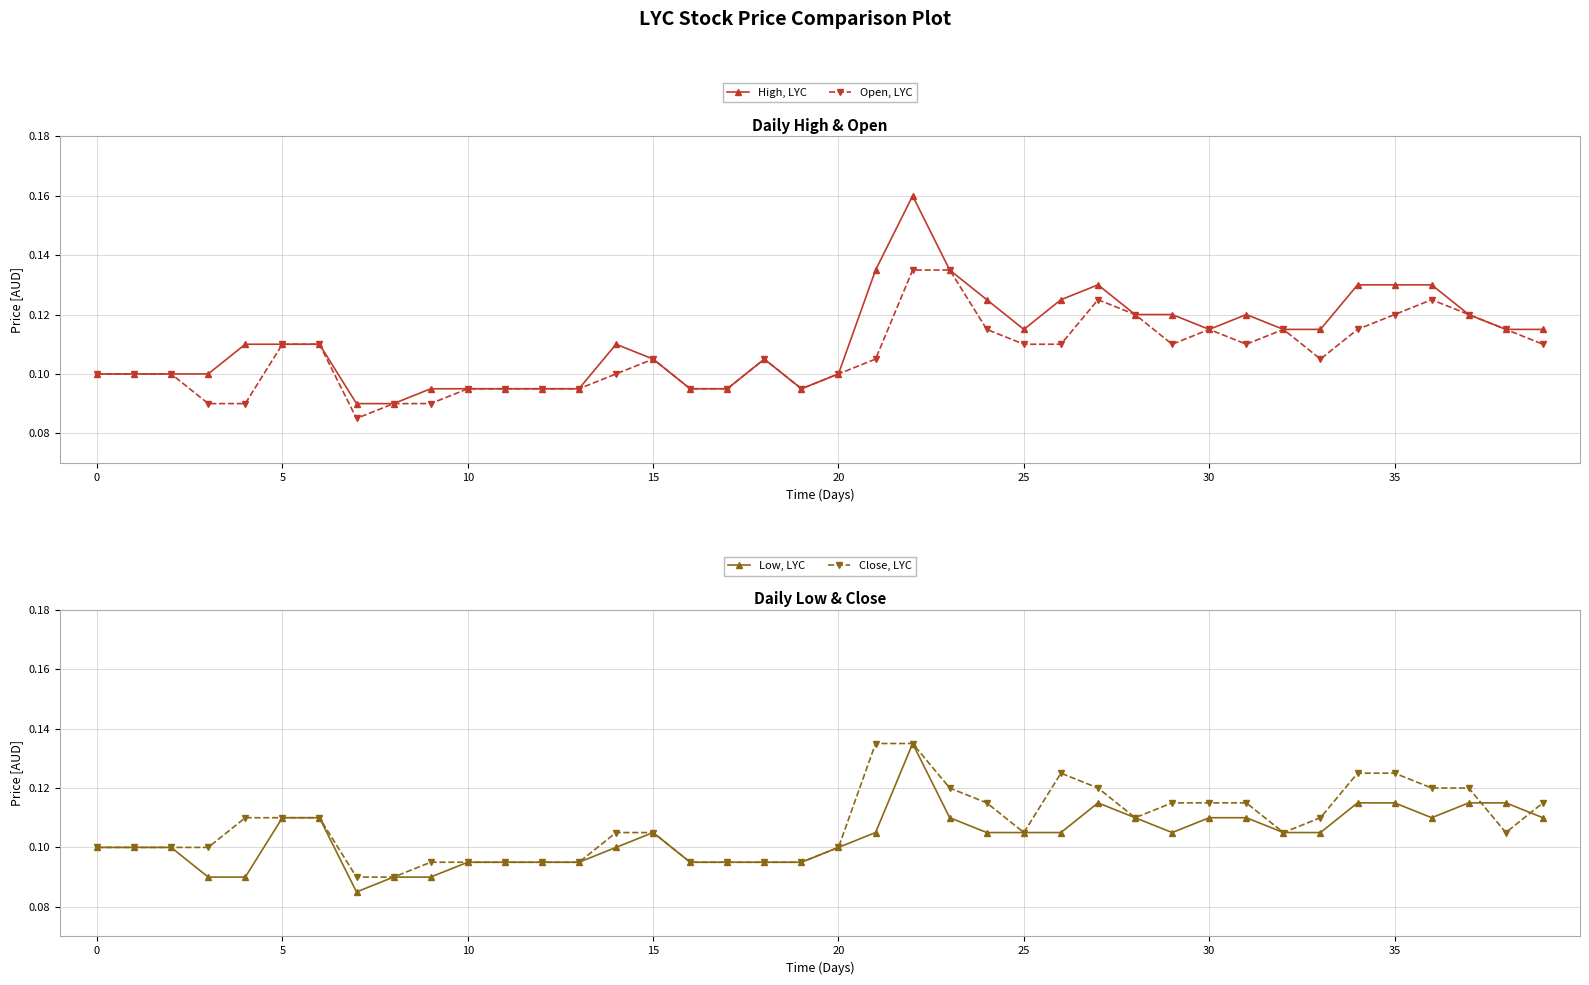

True or false: High, LYC and Open, LYC cross at least once.

False